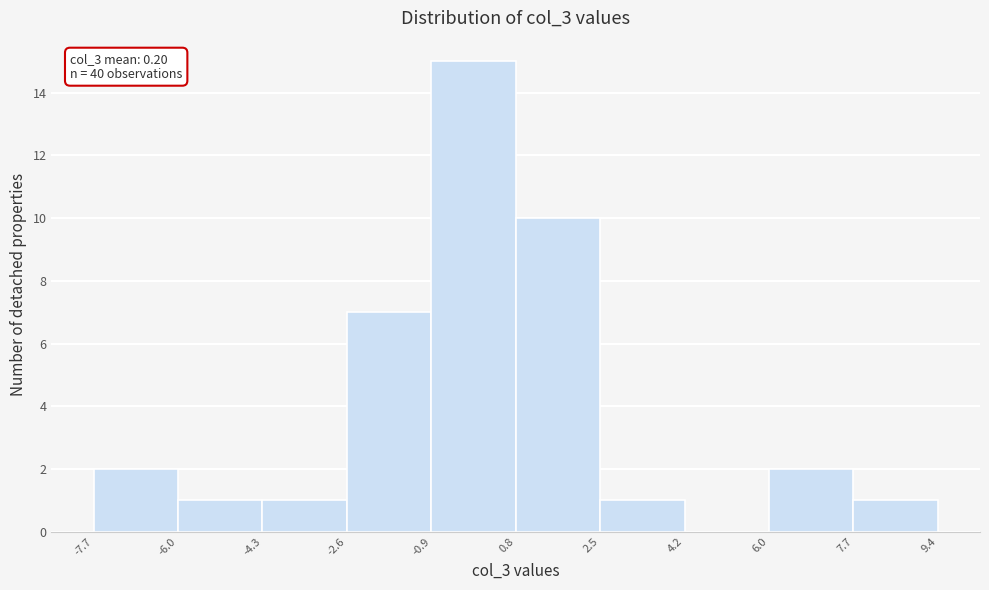

Over which range of the x-axis is the bar tallest?

-0.9 to 0.8